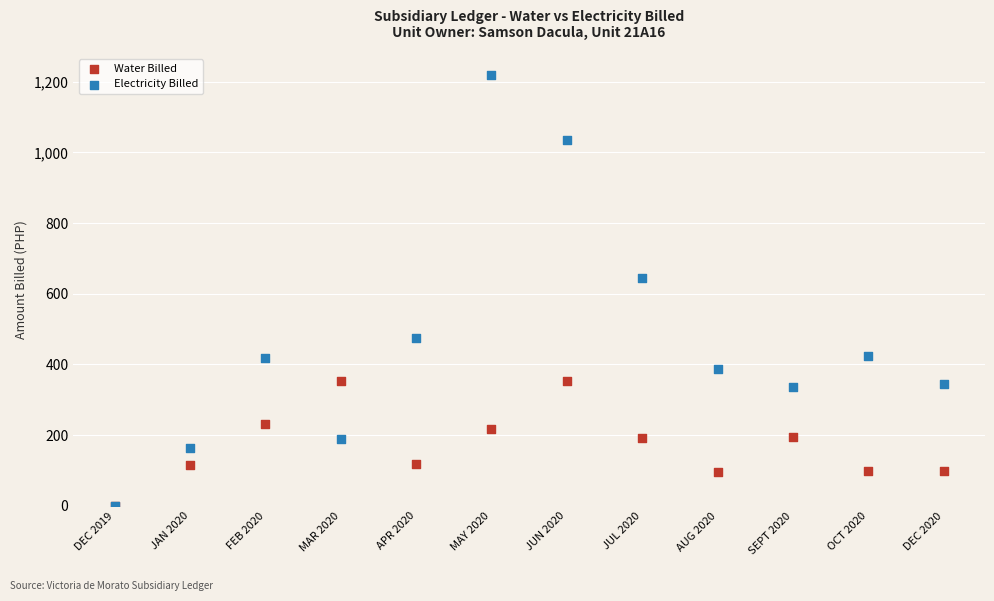

Which series has the widest spread of Y values?

Electricity Billed